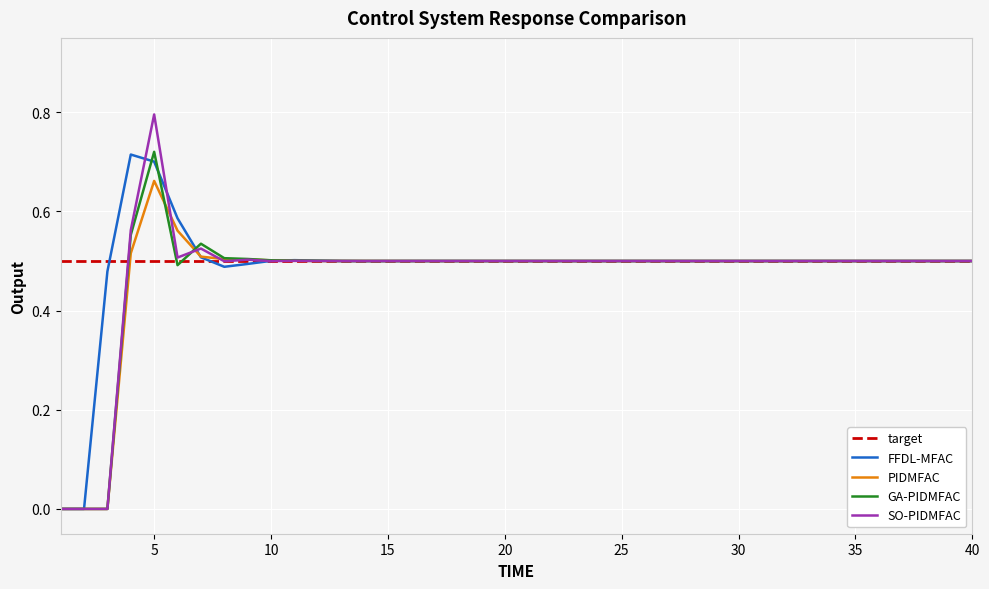

What is the greatest value displayed?

0.8